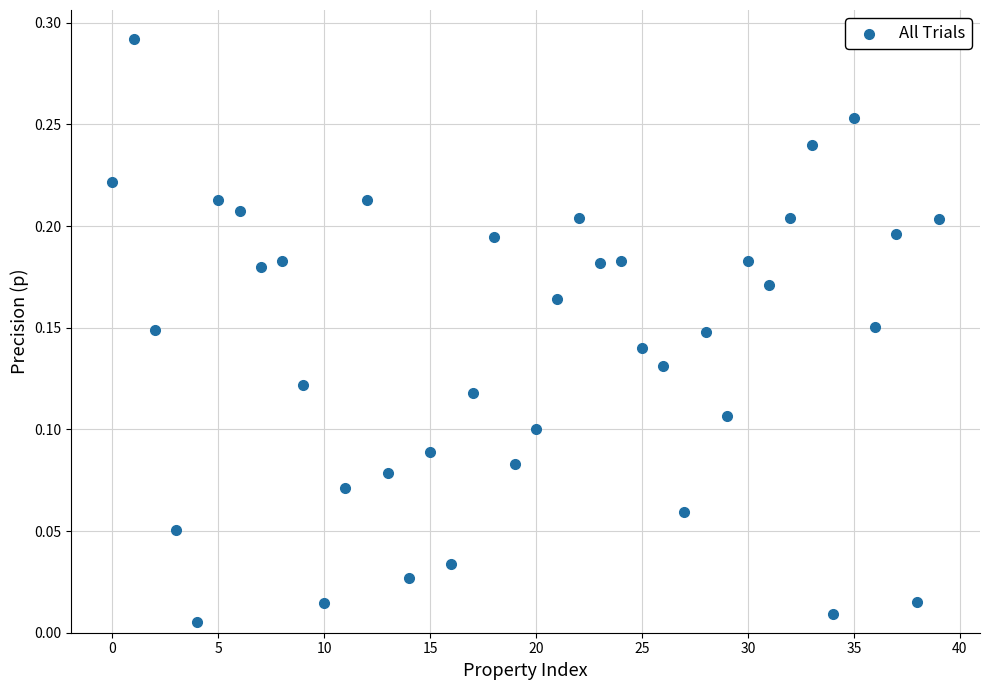

How many points are shown in the scatter plot?

40